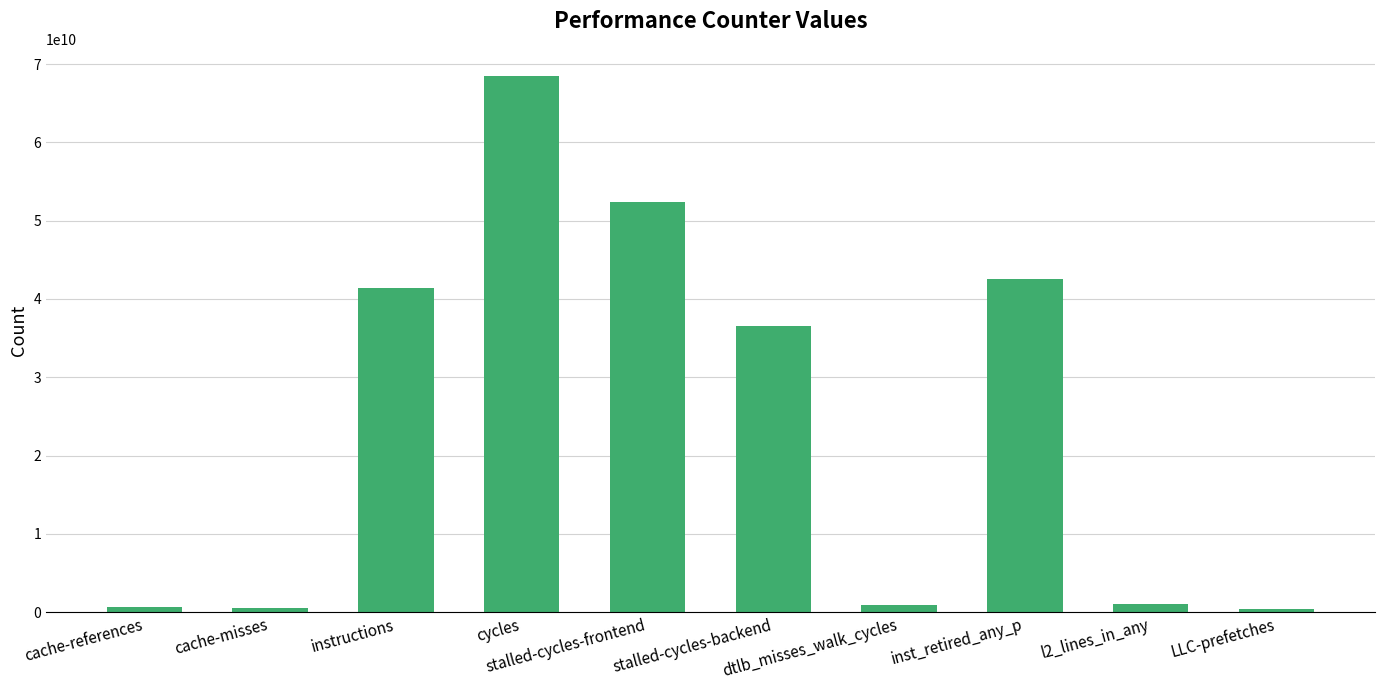

What is the average value?

24507754422